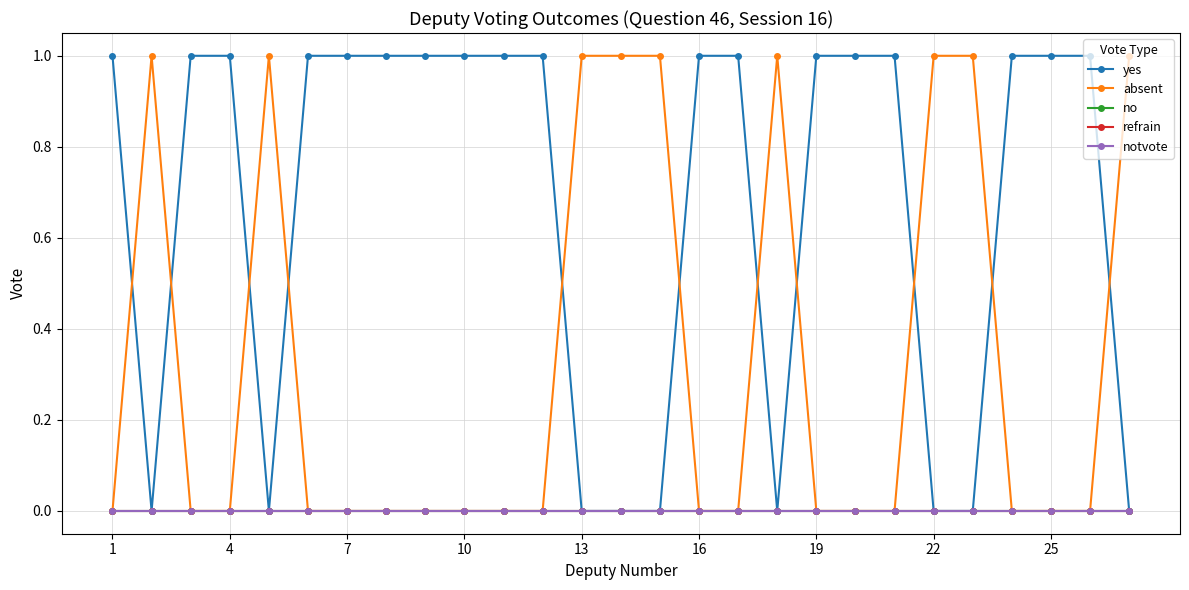

Does the chart have visible grid lines?

Yes